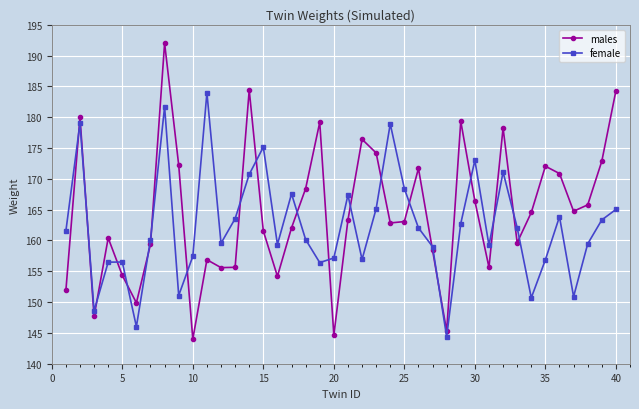

Does the chart have visible grid lines?

Yes